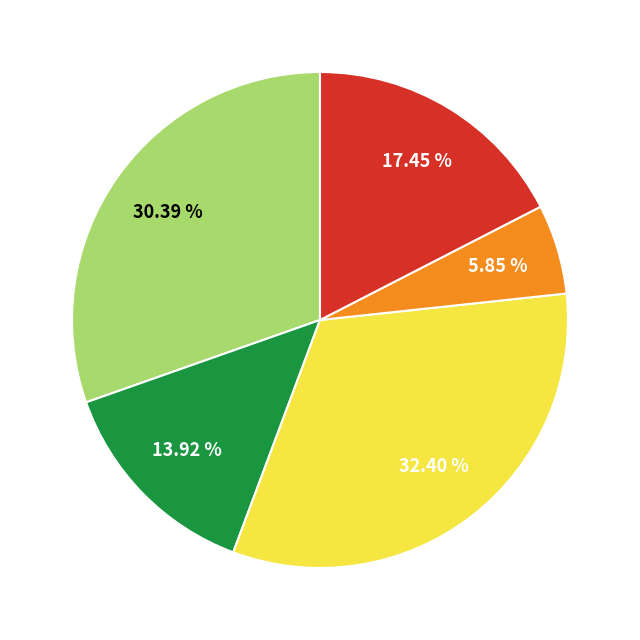

Is there any slice that represents more than half of the pie?

No